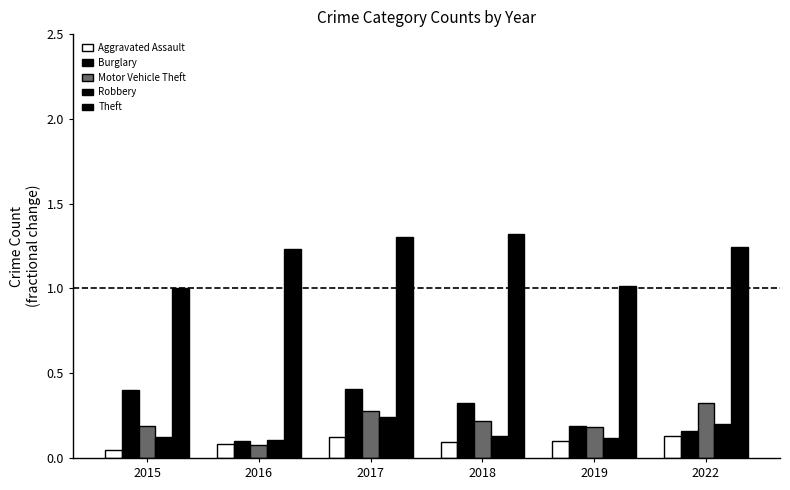

How many bars are there in total?

30